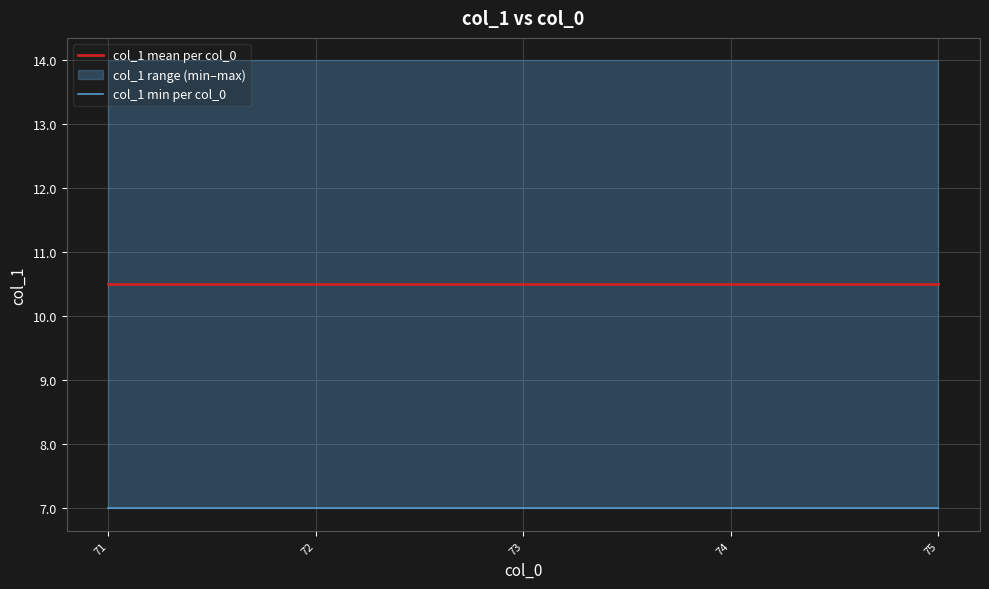

List the series in order of their overall mean, lowest first.

col_1 min per col_0, col_1 mean per col_0